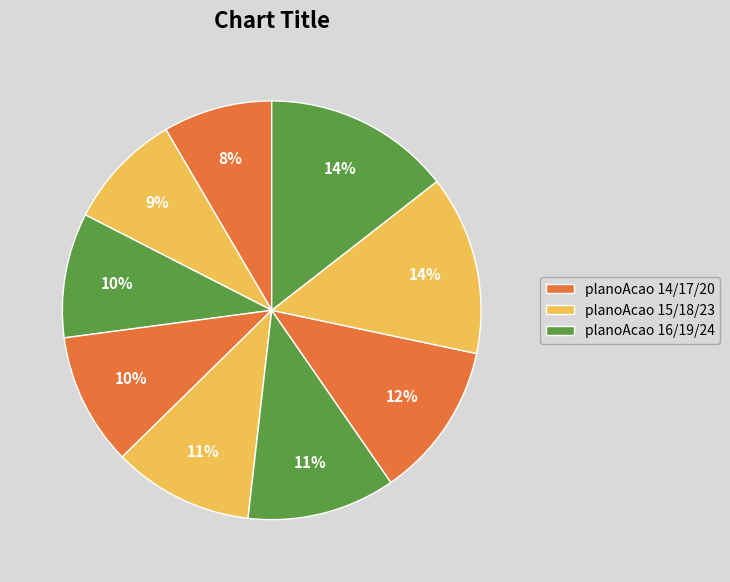

To the nearest percent, what is the average slice percentage?

11%